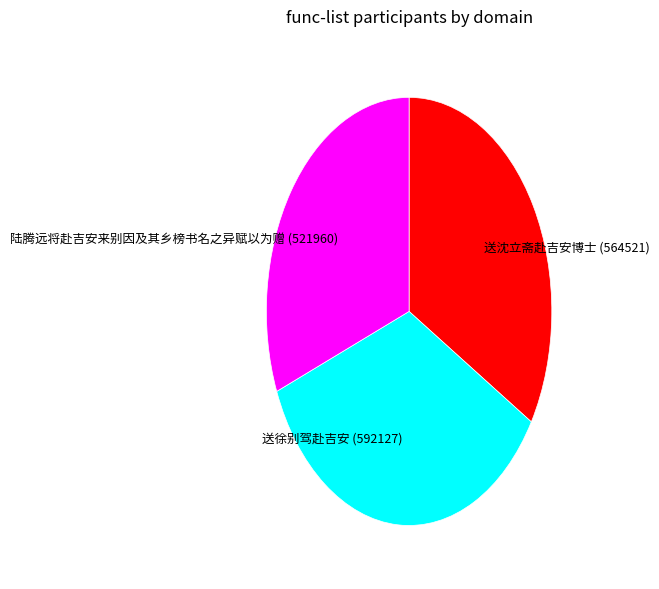

Which slice is the smallest?

陆腾远将赴吉安来别因及其乡榜书名之异赋以为赠